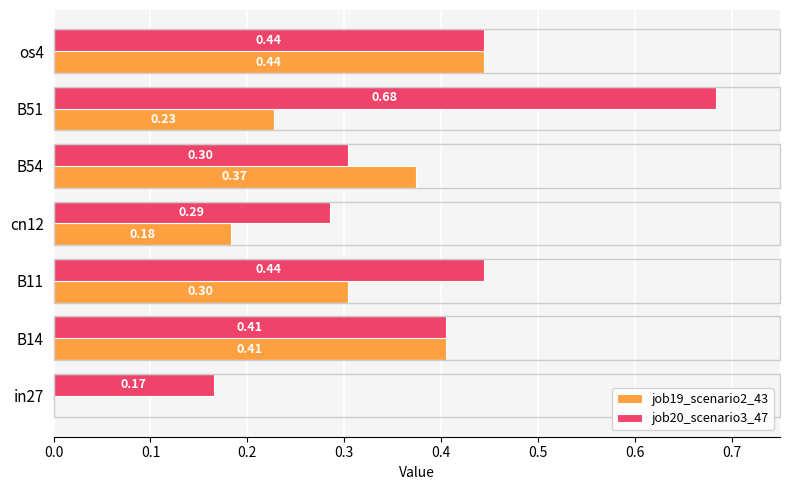

Which series has the largest total across all categories?

job20_scenario3_47